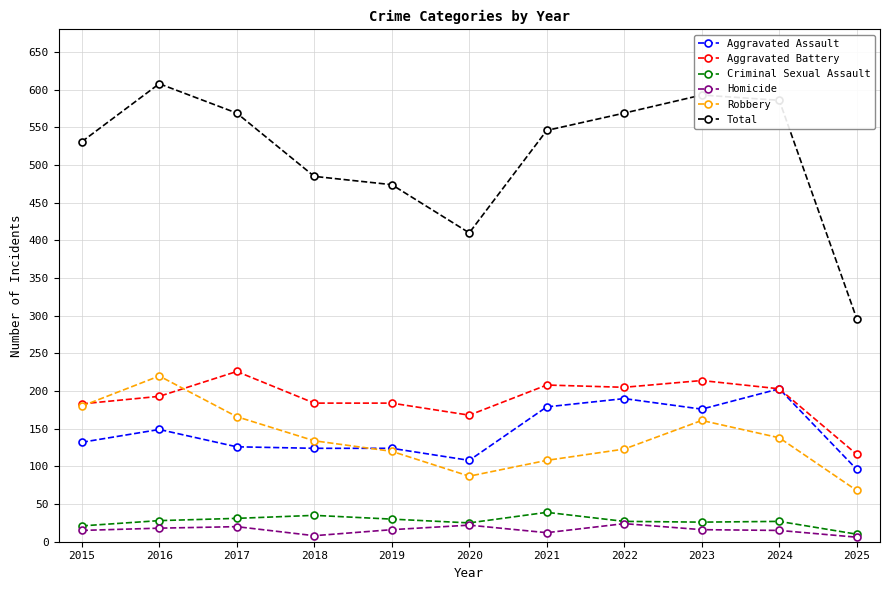

What is the minimum value for Aggravated Assault?

96